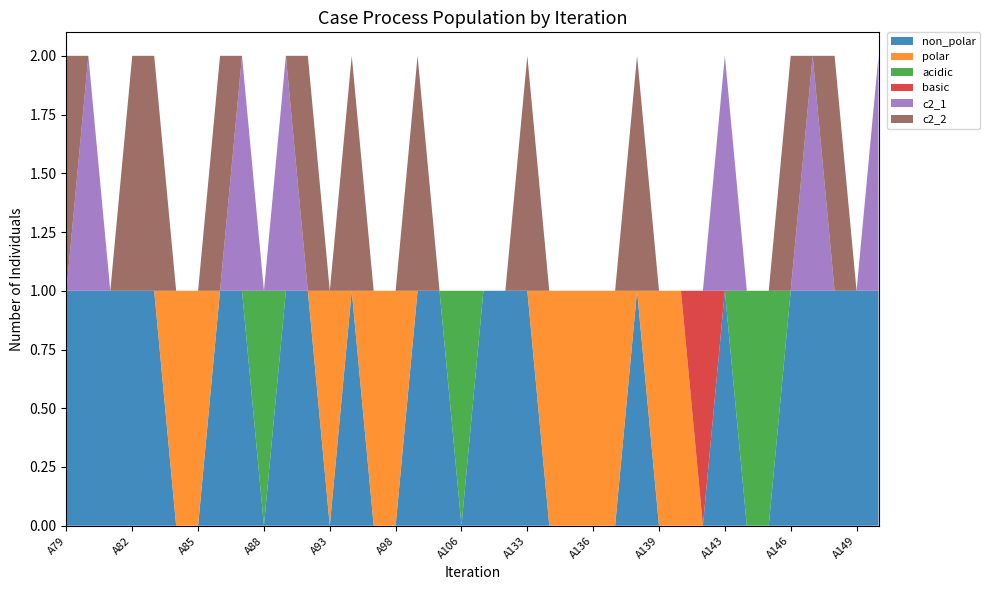

Reading right to left, what are all the values shown in this chart?

non_polar: A150=1	A149=1	A148=1	A147=1	A146=1	A145=0	A144=0	A143=1	A141=0	A140=0	A139=0	A138=1	A137=0	A136=0	A135=0	A134=0	A133=1	A132=1	A107=1	A106=0	A105=1	A101=1	A98=0	A97=0	A94=1	A93=0	A92=1	A89=1	A88=0	A87=1	A86=1	A85=0	A84=0	A83=1	A82=1	A81=1	A80=1	A79=1
polar: A150=0	A149=0	A148=0	A147=0	A146=0	A145=0	A144=0	A143=0	A141=0	A140=1	A139=1	A138=0	A137=1	A136=1	A135=1	A134=1	A133=0	A132=0	A107=0	A106=0	A105=0	A101=0	A98=1	A97=1	A94=0	A93=1	A92=0	A89=0	A88=0	A87=0	A86=0	A85=1	A84=1	A83=0	A82=0	A81=0	A80=0	A79=0
acidic: A150=0	A149=0	A148=0	A147=0	A146=0	A145=1	A144=1	A143=0	A141=0	A140=0	A139=0	A138=0	A137=0	A136=0	A135=0	A134=0	A133=0	A132=0	A107=0	A106=1	A105=0	A101=0	A98=0	A97=0	A94=0	A93=0	A92=0	A89=0	A88=1	A87=0	A86=0	A85=0	A84=0	A83=0	A82=0	A81=0	A80=0	A79=0
basic: A150=0	A149=0	A148=0	A147=0	A146=0	A145=0	A144=0	A143=0	A141=1	A140=0	A139=0	A138=0	A137=0	A136=0	A135=0	A134=0	A133=0	A132=0	A107=0	A106=0	A105=0	A101=0	A98=0	A97=0	A94=0	A93=0	A92=0	A89=0	A88=0	A87=0	A86=0	A85=0	A84=0	A83=0	A82=0	A81=0	A80=0	A79=0
c2_1: A150=1	A149=0	A148=0	A147=1	A146=0	A145=0	A144=0	A143=1	A141=0	A140=0	A139=0	A138=0	A137=0	A136=0	A135=0	A134=0	A133=0	A132=0	A107=0	A106=0	A105=0	A101=0	A98=0	A97=0	A94=0	A93=0	A92=0	A89=1	A88=0	A87=1	A86=0	A85=0	A84=0	A83=0	A82=0	A81=0	A80=1	A79=0
c2_2: A150=0	A149=0	A148=1	A147=0	A146=1	A145=0	A144=0	A143=0	A141=0	A140=0	A139=0	A138=1	A137=0	A136=0	A135=0	A134=0	A133=1	A132=0	A107=0	A106=0	A105=0	A101=1	A98=0	A97=0	A94=1	A93=0	A92=1	A89=0	A88=0	A87=0	A86=1	A85=0	A84=0	A83=1	A82=1	A81=0	A80=0	A79=1